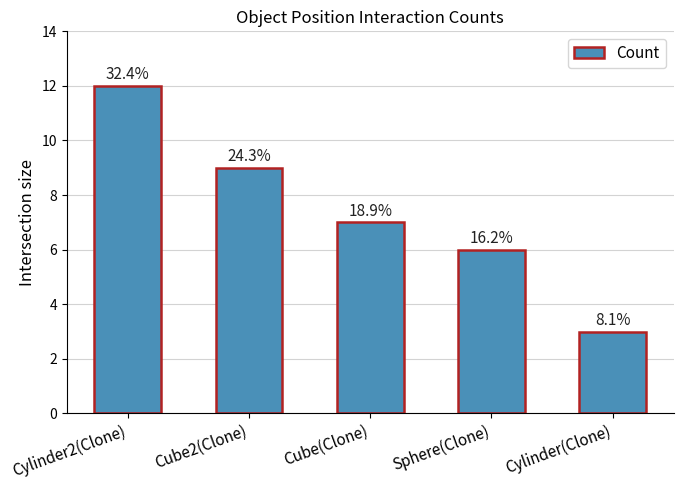

List the labels in order of value, smallest first.

Cylinder(Clone), Sphere(Clone), Cube(Clone), Cube2(Clone), Cylinder2(Clone)